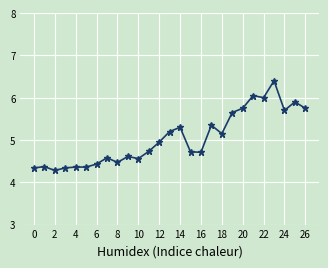

True or false: the data has more than 1 interior local peaks.

True